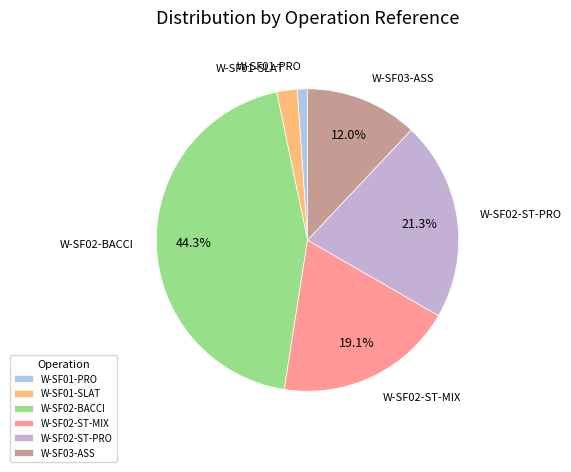

Combined, what portion of the pie is W-SF02-ST-MIX and W-SF03-ASS?

31.1%